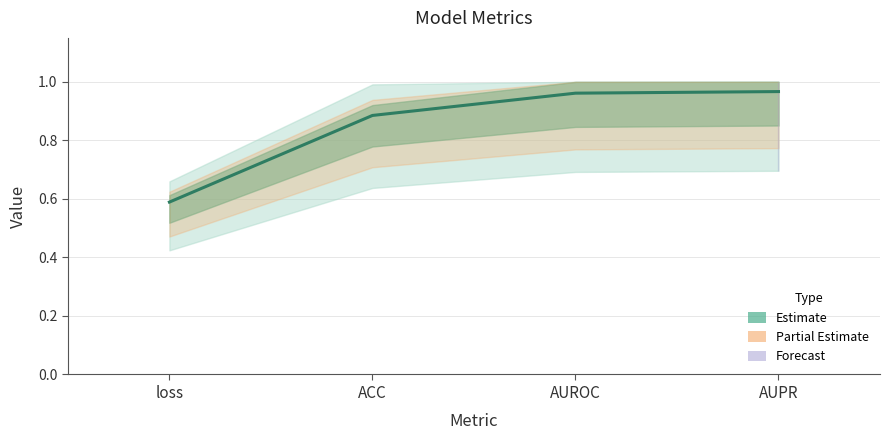

Is it true that the value at loss is 0.6?

True